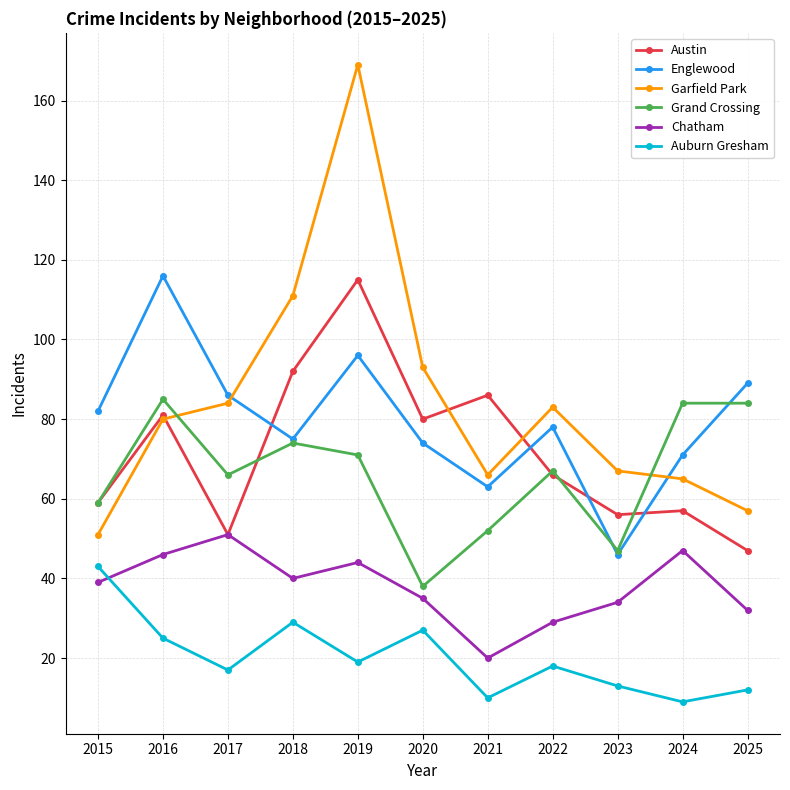

Which series has the widest spread of values?

Garfield Park